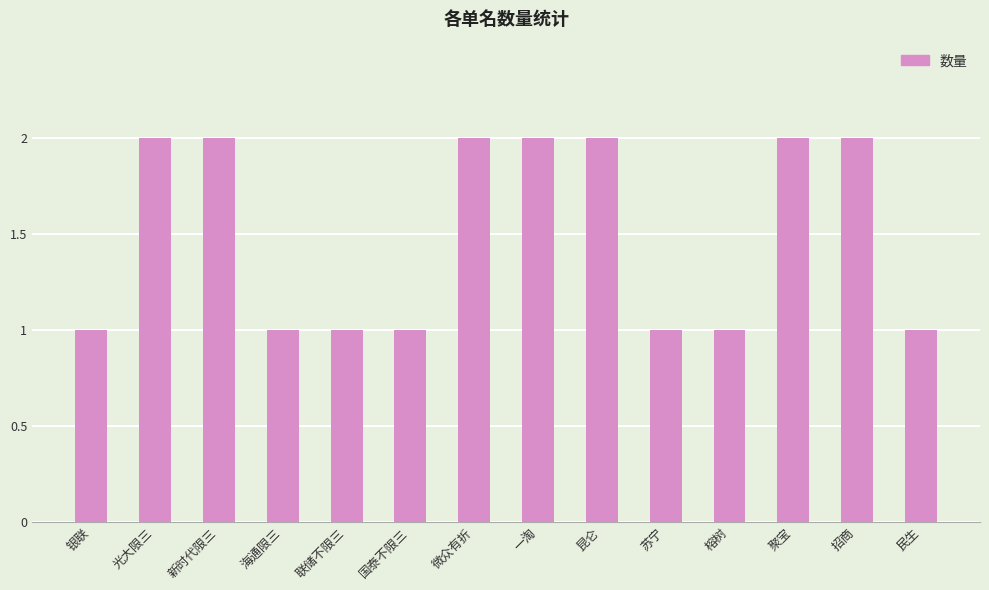

What is the label of the 1st bar from the right?

民生